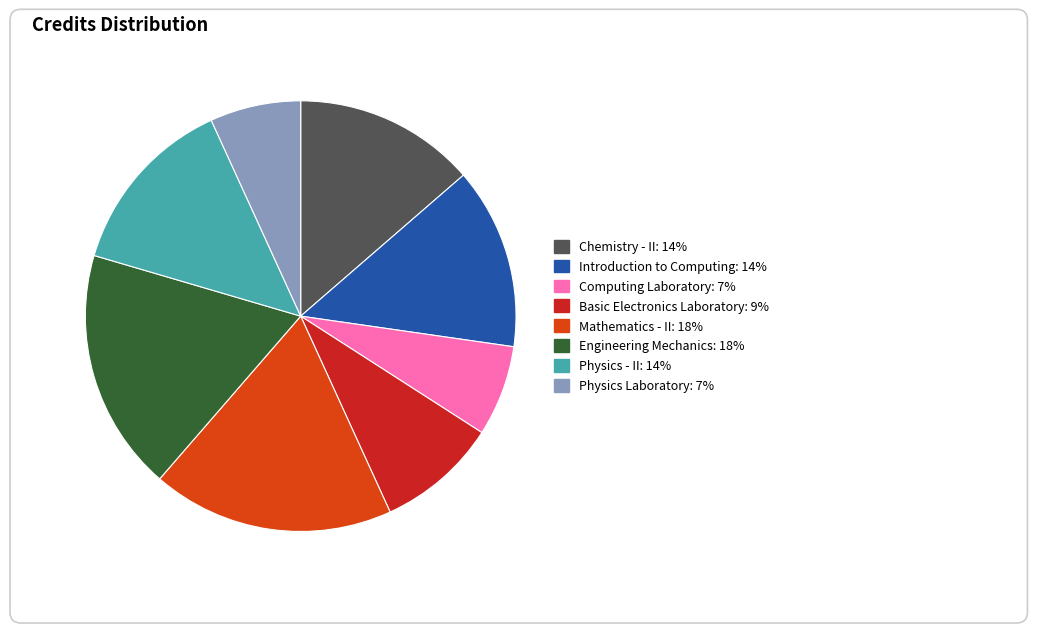

True or false: Physics - II accounts for 20% of the total.

False